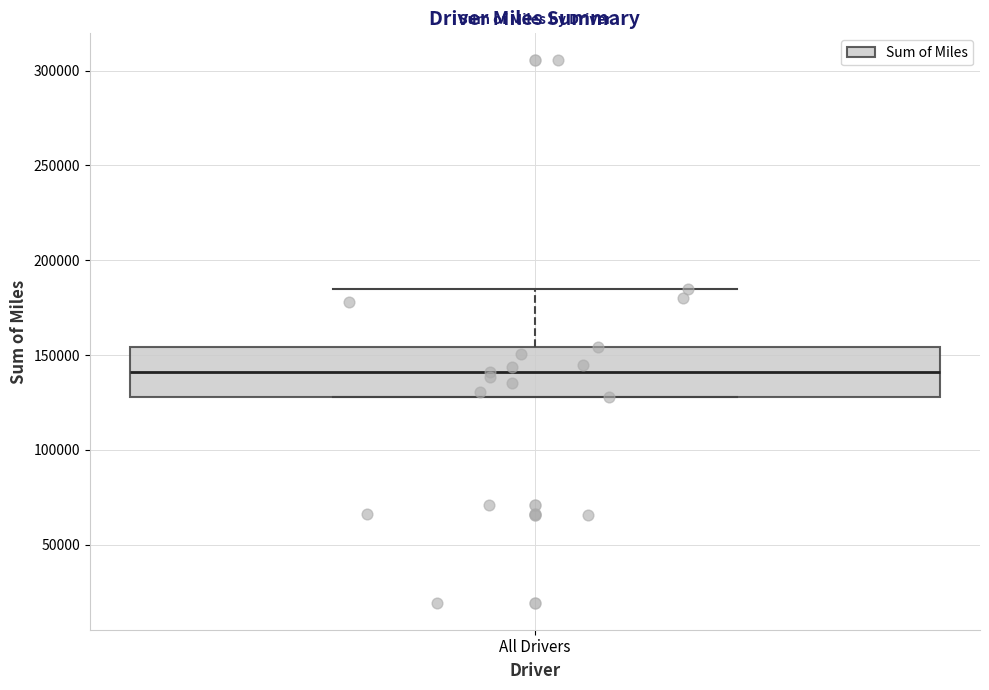

Where is the upper edge of the box for All Drivers on the y-axis? The values are not printed on the chart, so give them approximately, as read against the axis.

155000